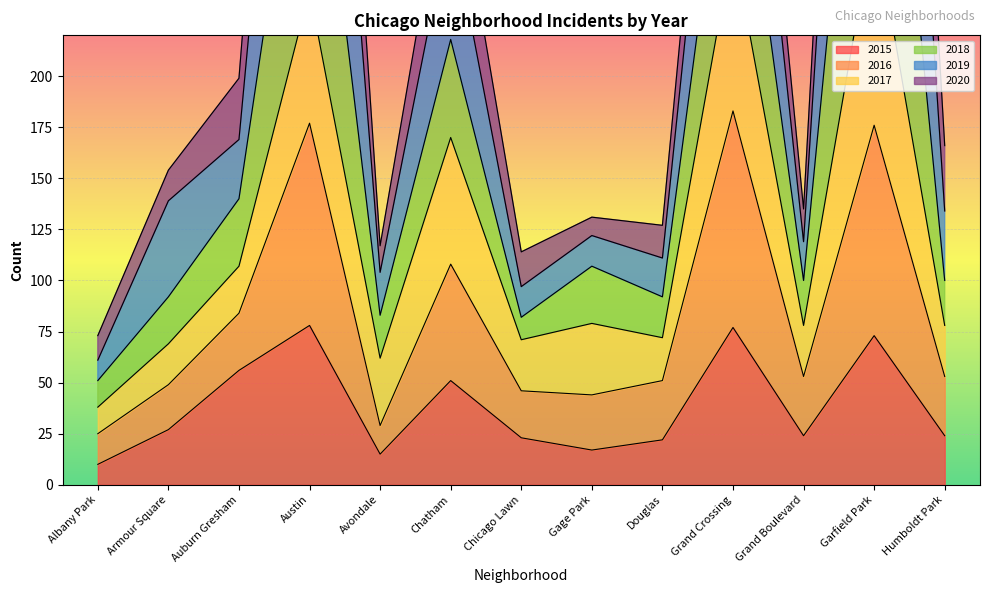

What is the value of the 2015 point at the 3rd from the left?

56